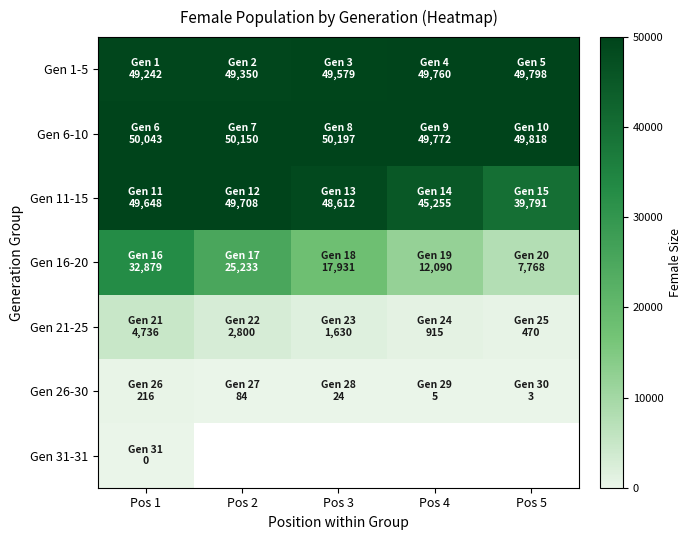

What is the spread (max minus min) of values at Pos 5?

49815.0